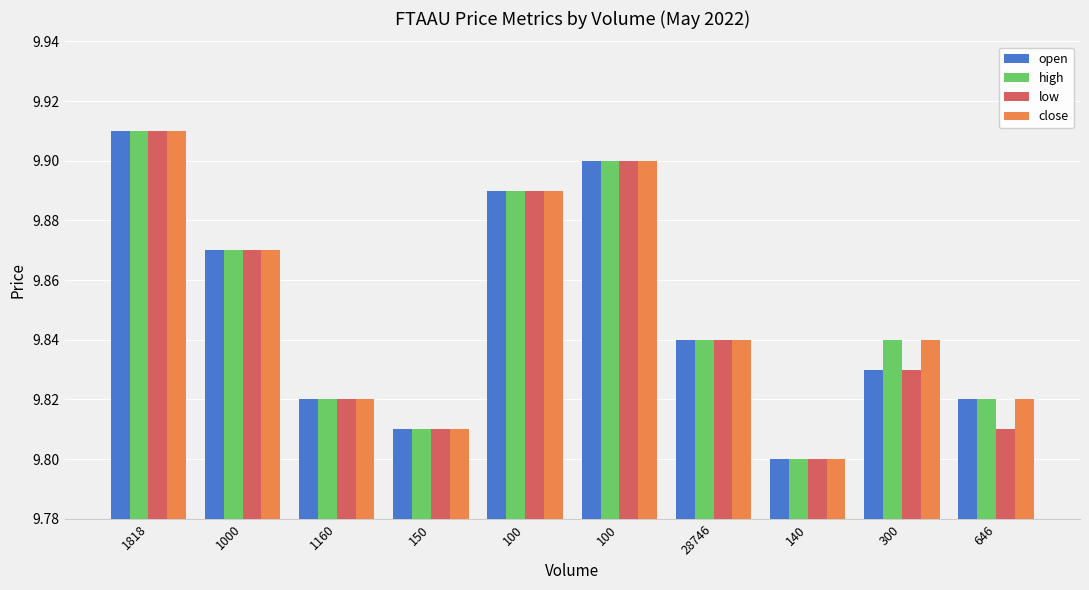

What is the greatest value displayed?

9.9